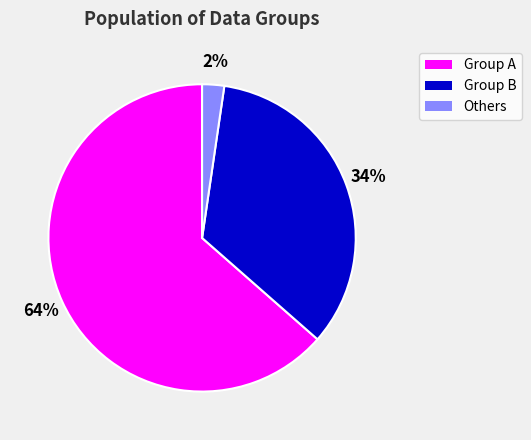

To the nearest percent, what is the average slice percentage?

33%